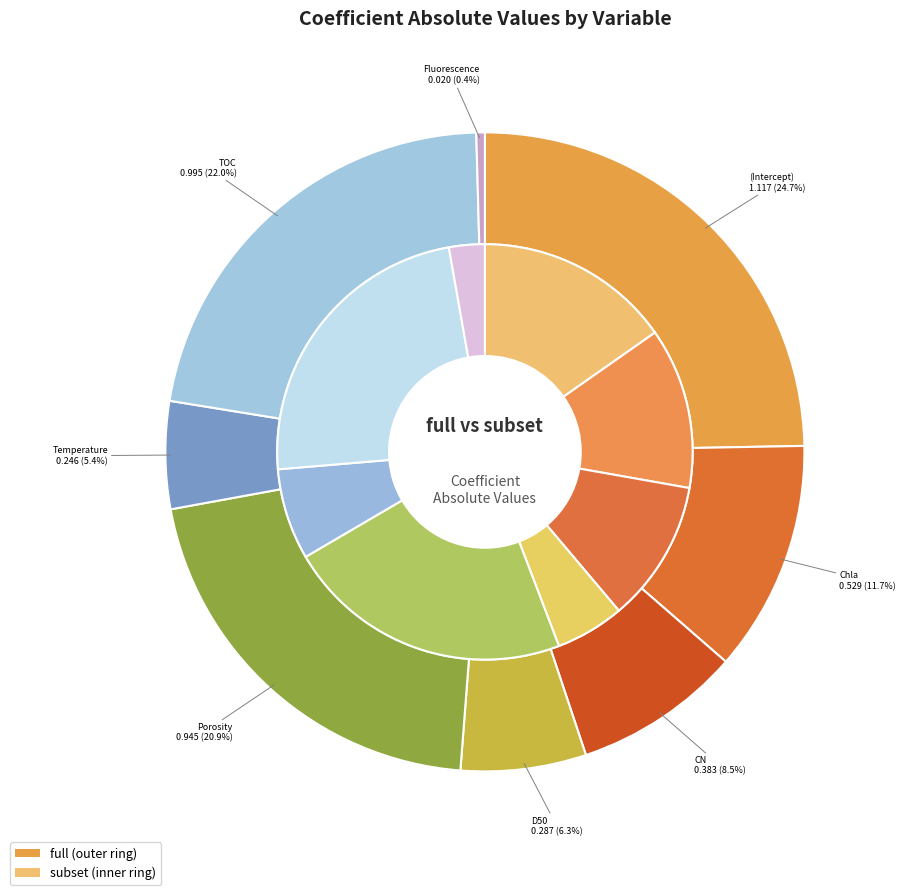

Is Porosity the majority of the pie?

No